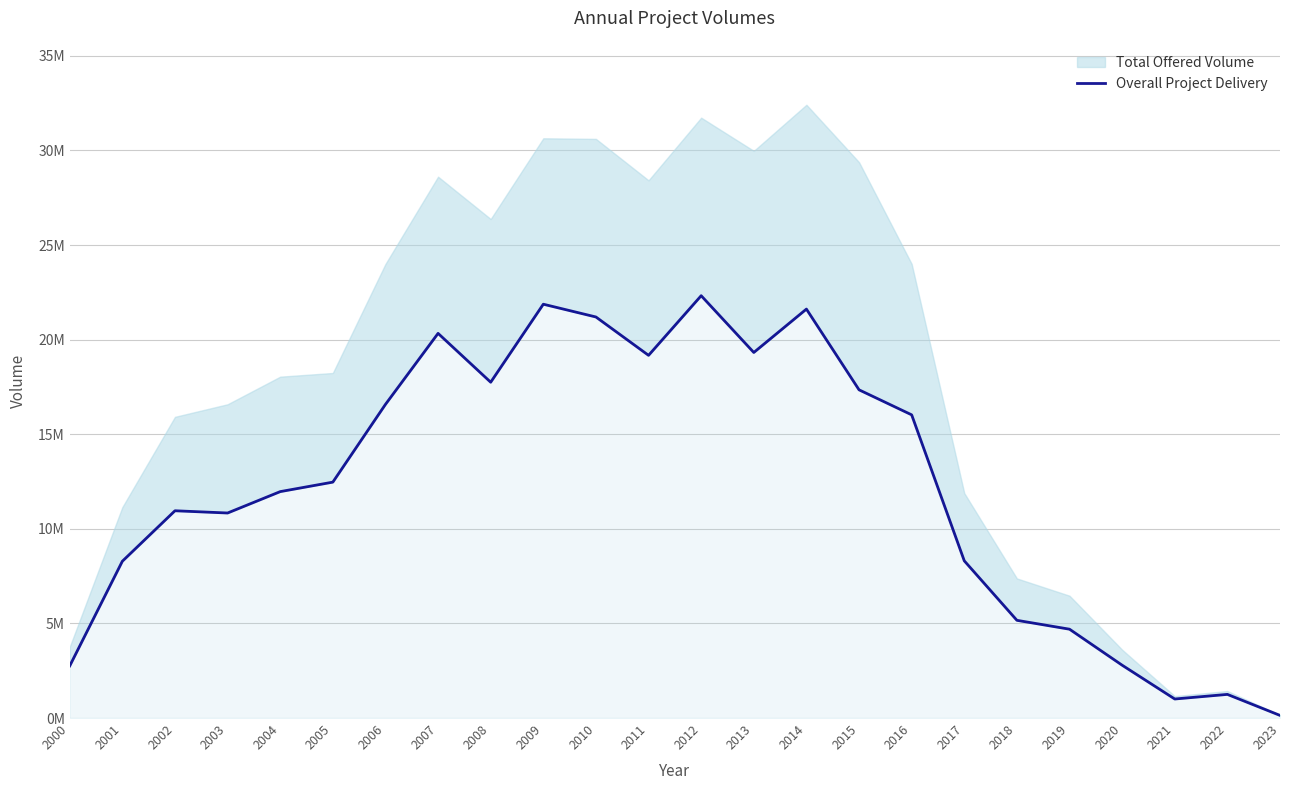

What is the value of the 8th point from the left?

20332217.1